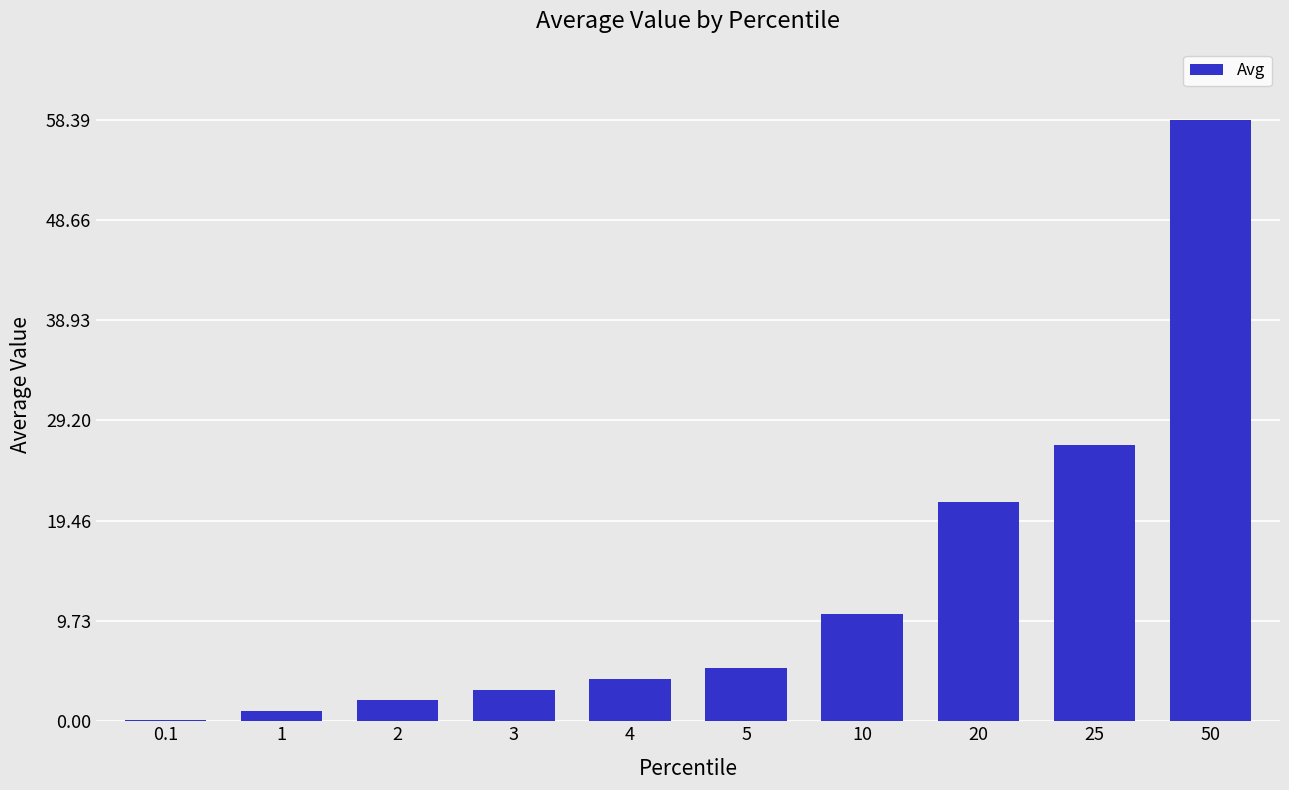

What is the greatest value displayed?

58.4